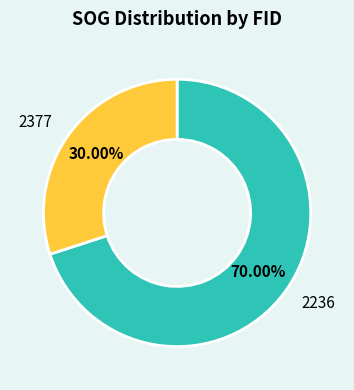

The 2377 slice represents 30% of the pie. True or false?

True